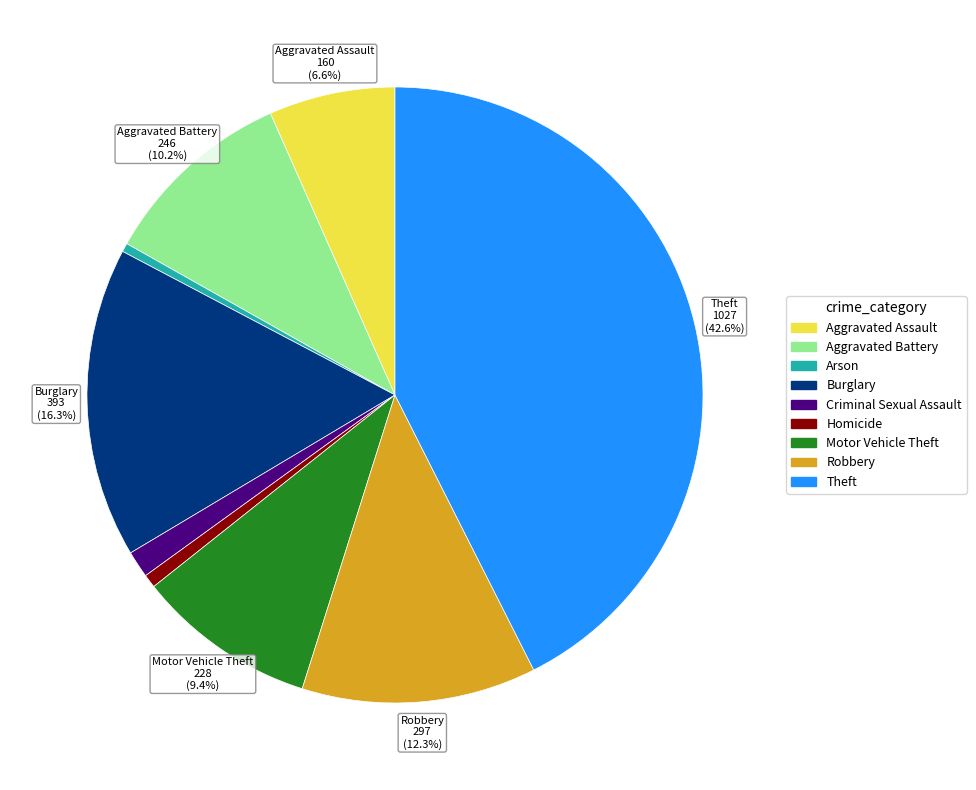

What is the largest slice in the pie chart?

Theft